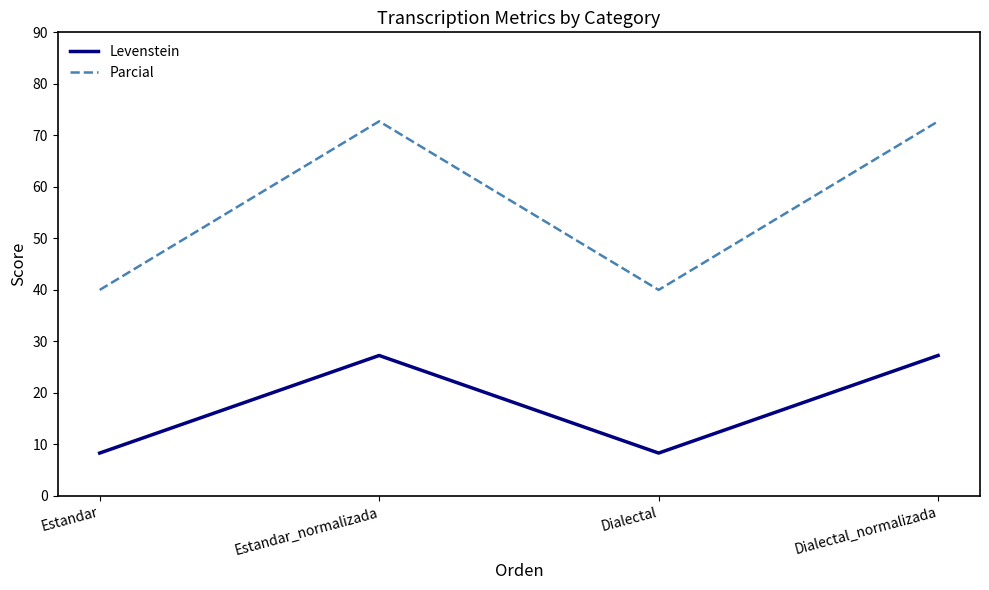

True or false: Parcial has a value of 47.4 at Estandar_normalizada.

False